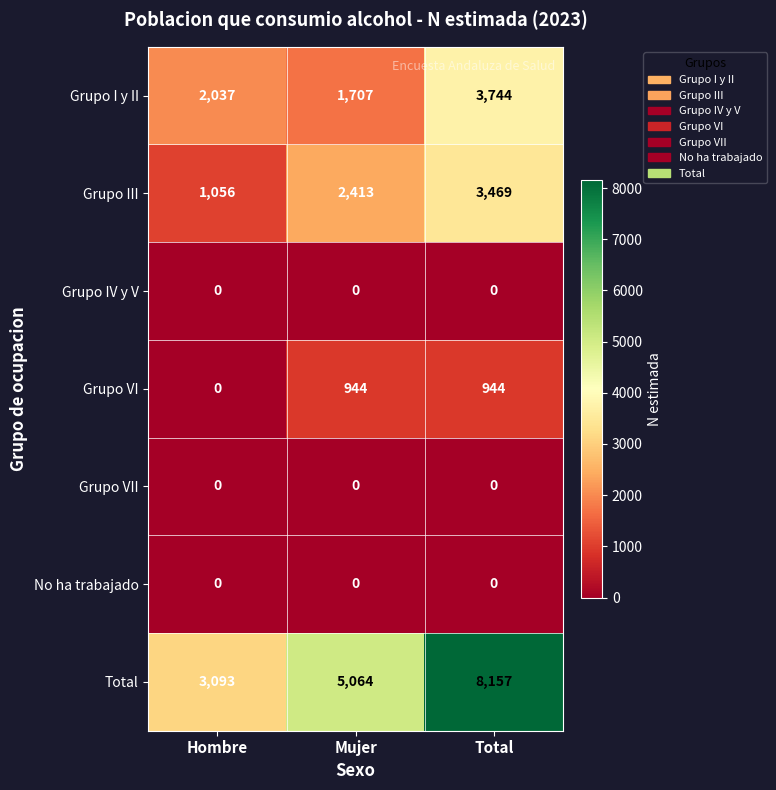

Reading right to left, list all the values displayed in this chart.

Grupo I y II: 3744	1707	2037
Grupo III: 3469	2413	1056
Grupo IV y V: 0	0	0
Grupo VI: 944	944	0
Grupo VII: 0	0	0
No ha trabajado: 0	0	0
Total: 8157	5064	3093